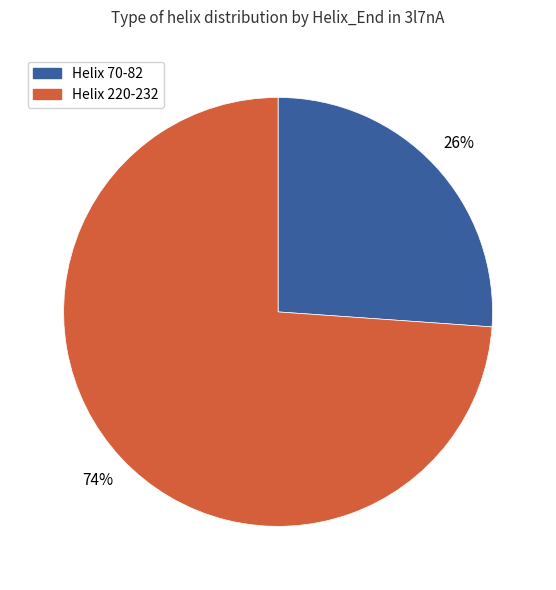

Is there a majority slice in this chart?

Yes